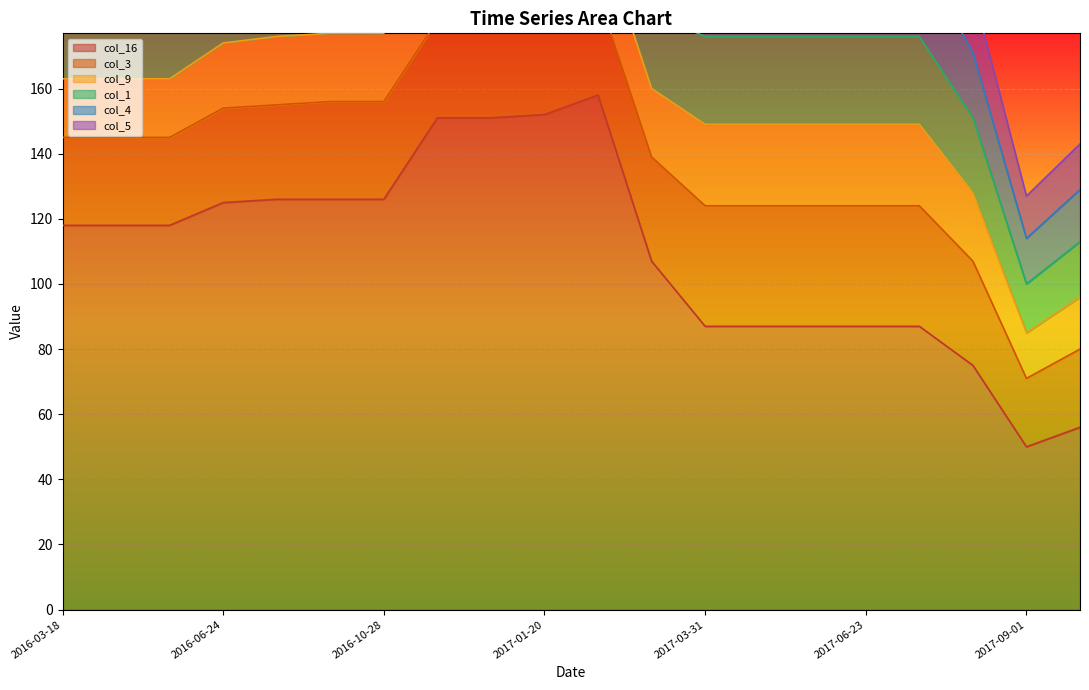

What position from the right is 2016-05-27?

18